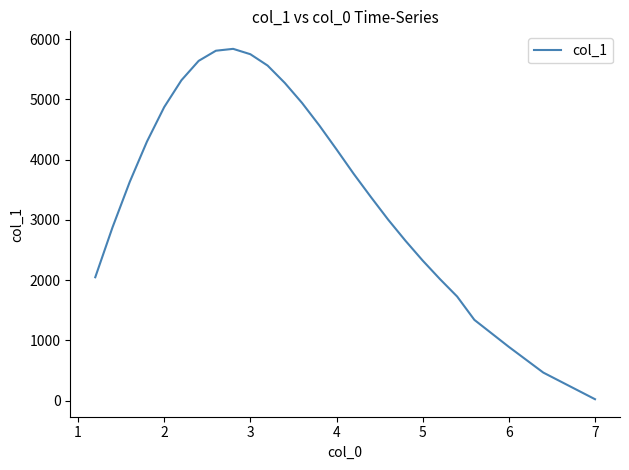

What is the difference between the maximum and minimum values?

5816.5